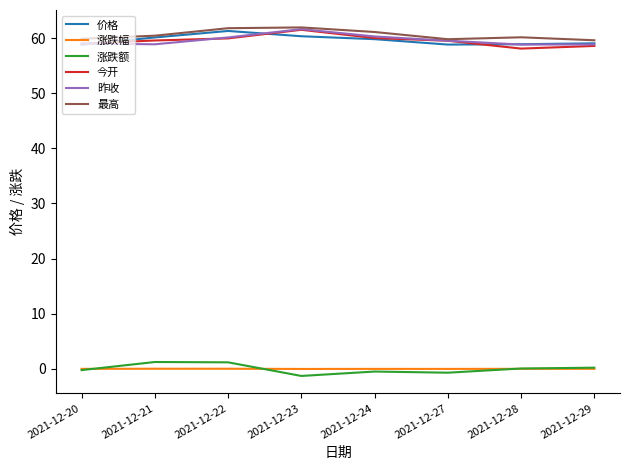

What is the difference between the highest and lowest values at 2021-12-20?

60.1